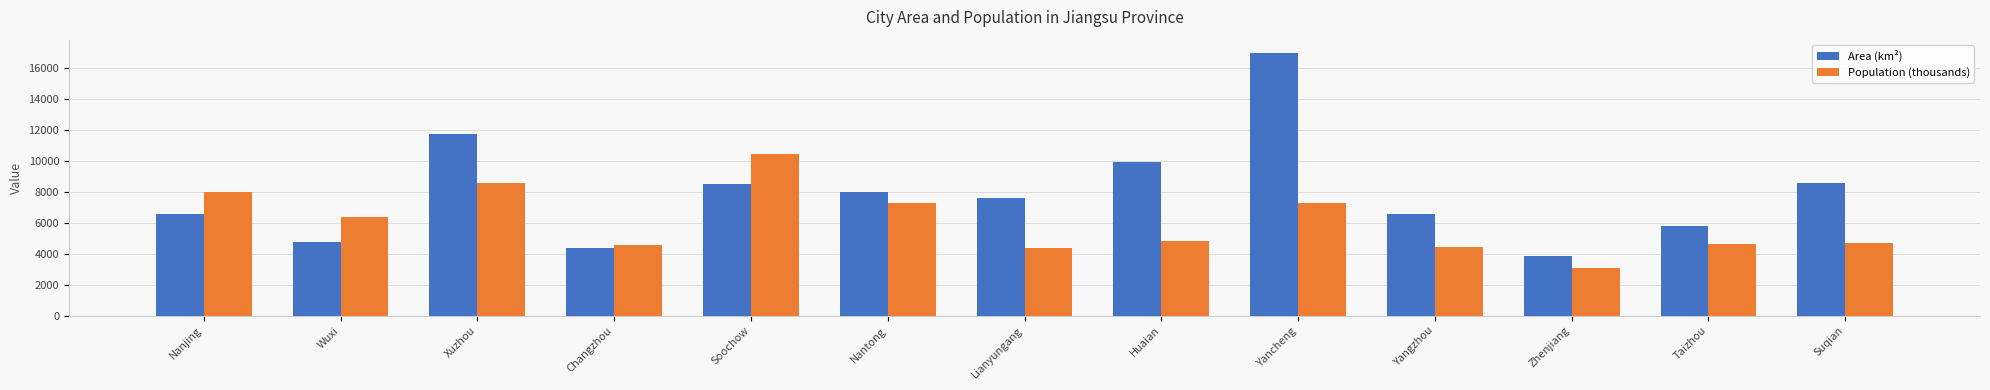

Read the Area (km²) value at Zhenjiang.

3840.3